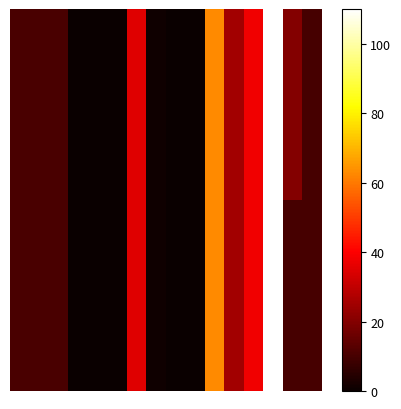

How many distinct data groups are displayed?

2